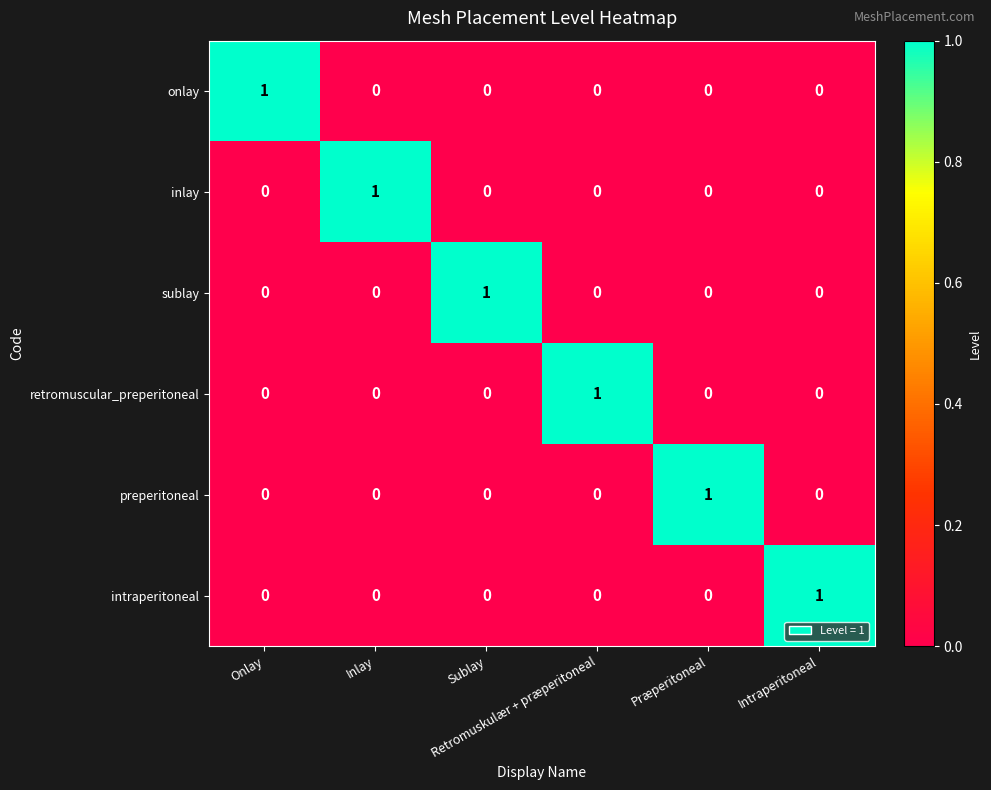

Count the preperitoneal values in the range 0 to 1.

6